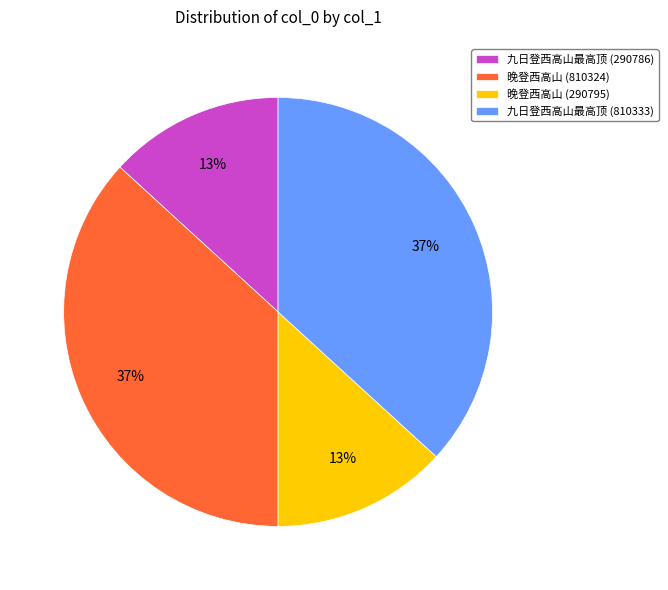

Does 九日登西高山最高顶 (810333) represent more than half of the total?

No